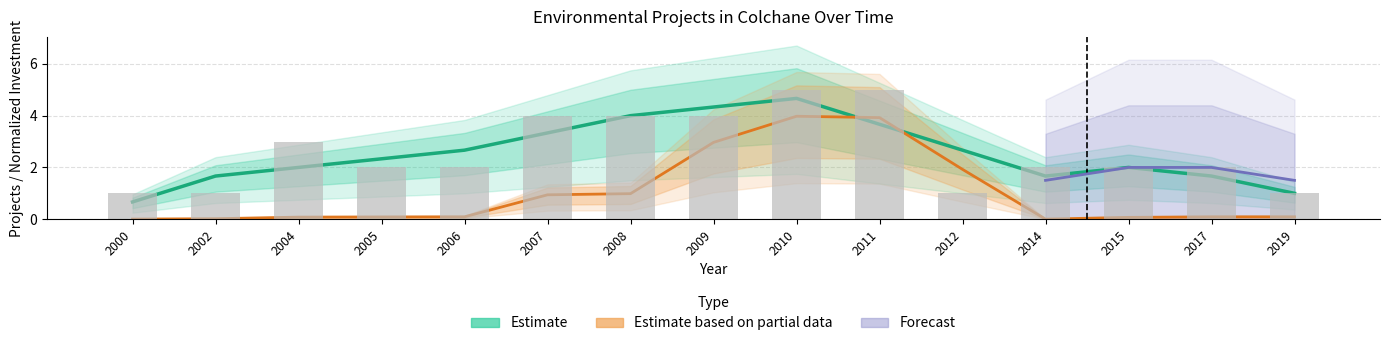

List the labels in order of value, largest first.

2010, 2011, 2007, 2008, 2009, 2004, 2005, 2006, 2014, 2015, 2017, 2000, 2002, 2012, 2019